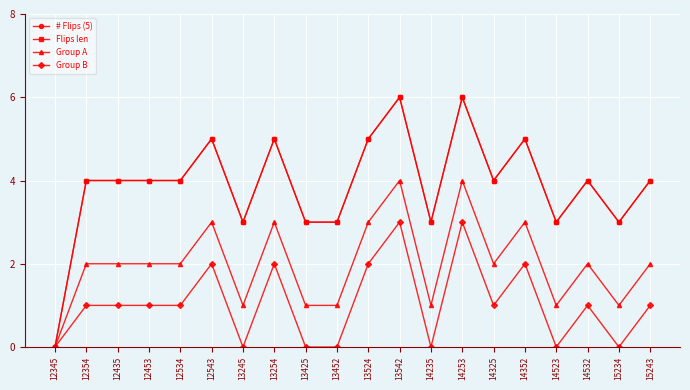

At which category is the sum across all series the highest?

13542